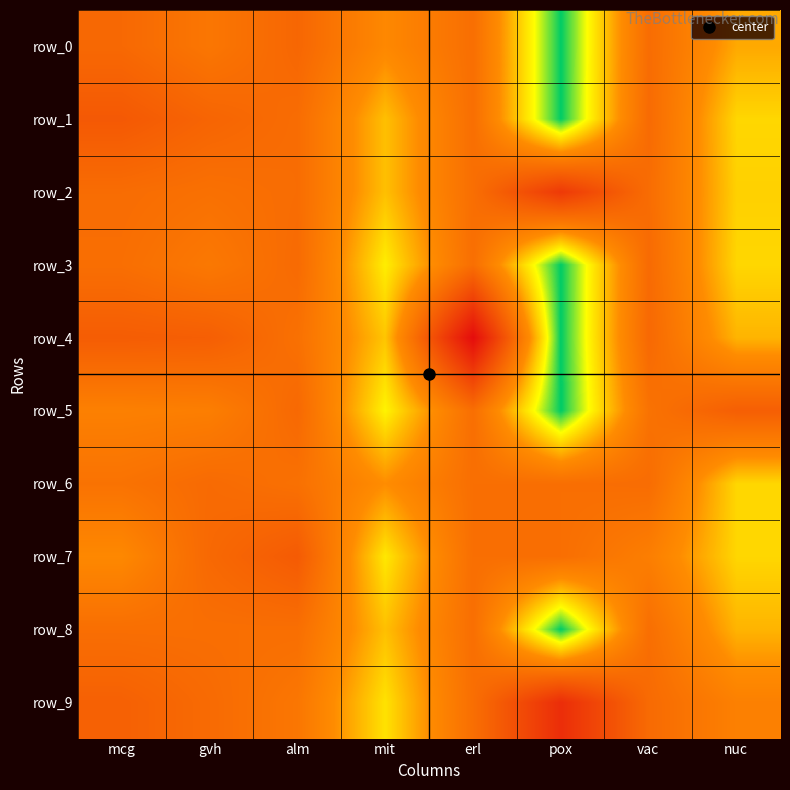

Is it true that row_9 equals 0.6 at mcg?

True